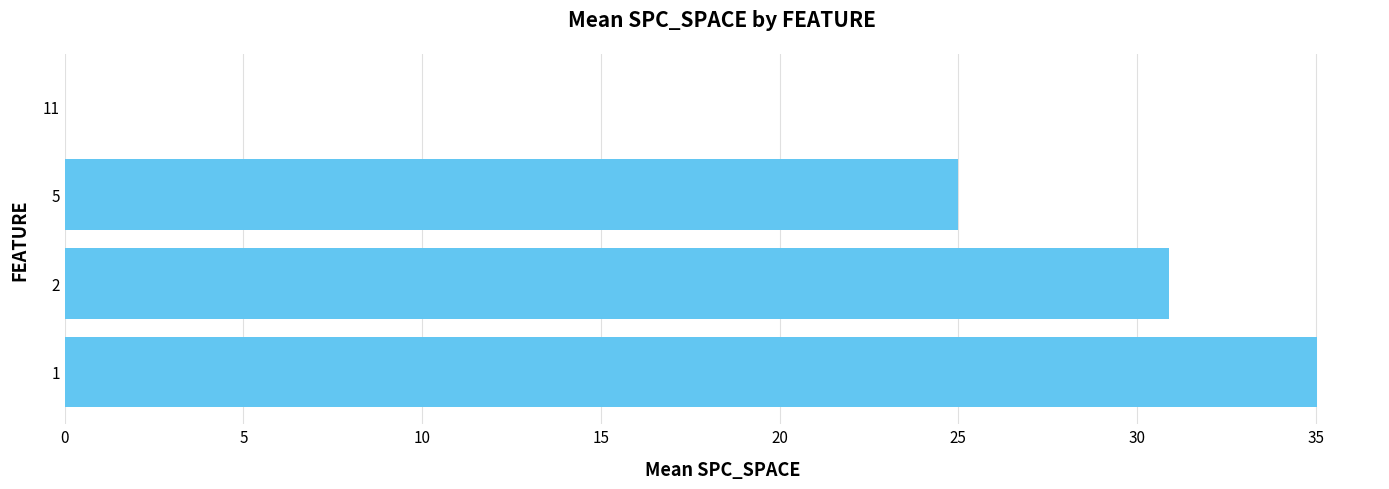

The value at 2 is 30.9. True or false?

True